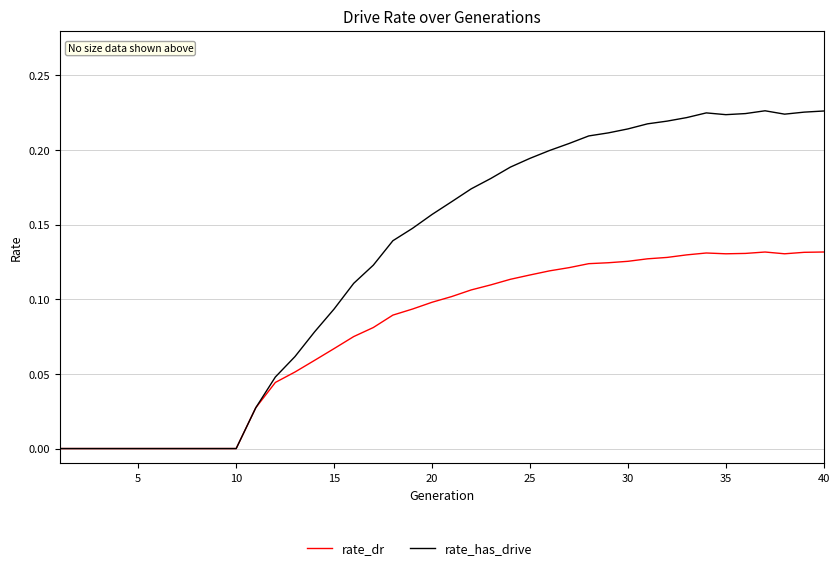

Which series has the widest spread of values?

rate_has_drive